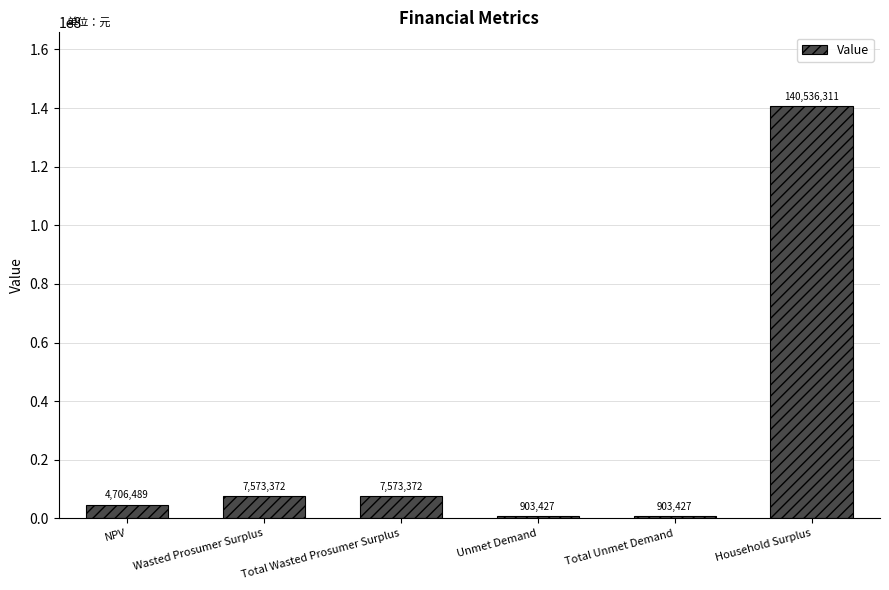

The value at Unmet Demand is 903427.1. True or false?

True